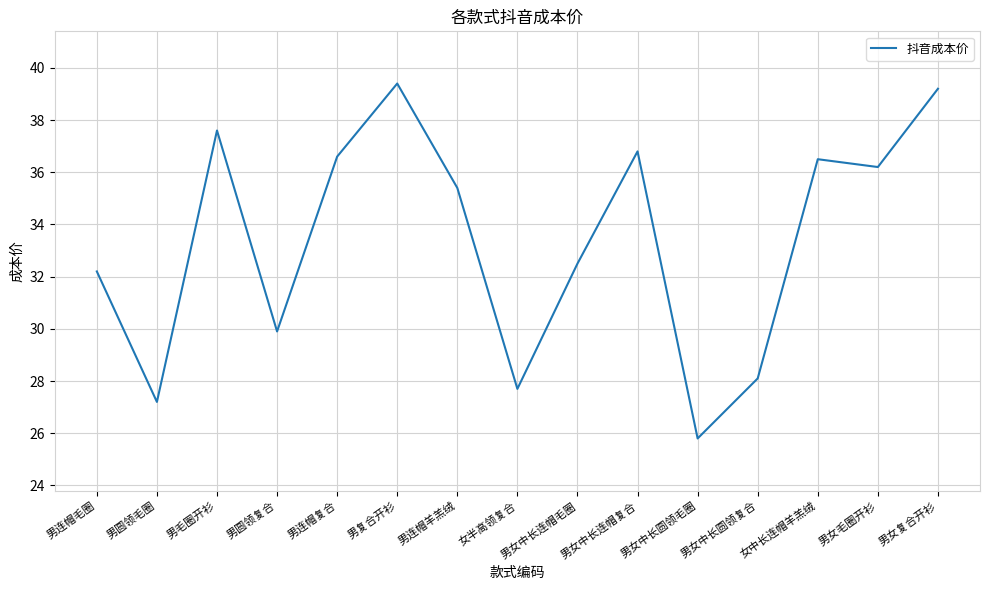

What is the smallest value displayed?

25.8